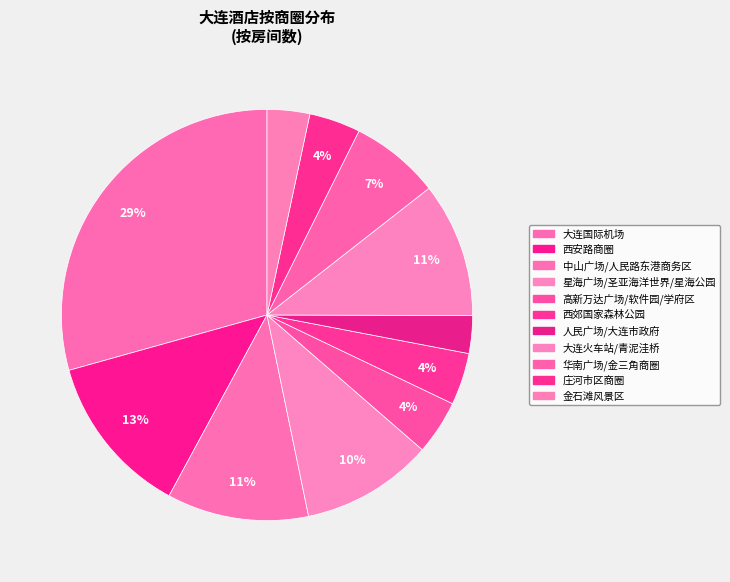

The 华南广场/金三角商圈 slice represents 7% of the pie. True or false?

True